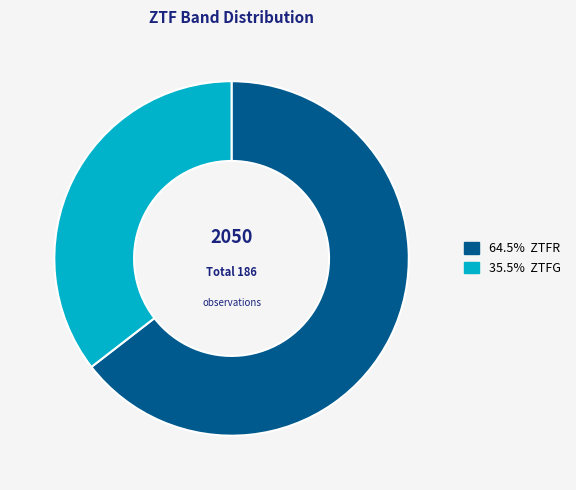

Is there any slice that represents more than half of the pie?

Yes